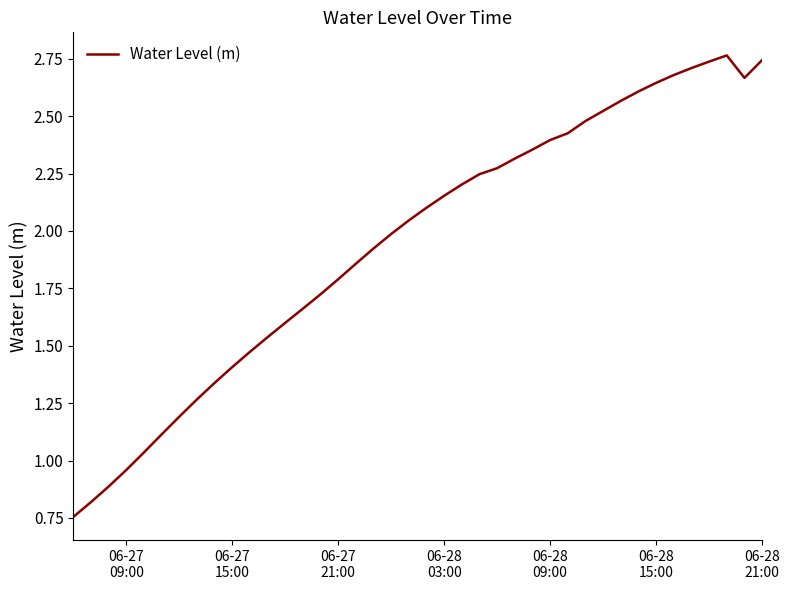

How many lines are shown in the chart?

1